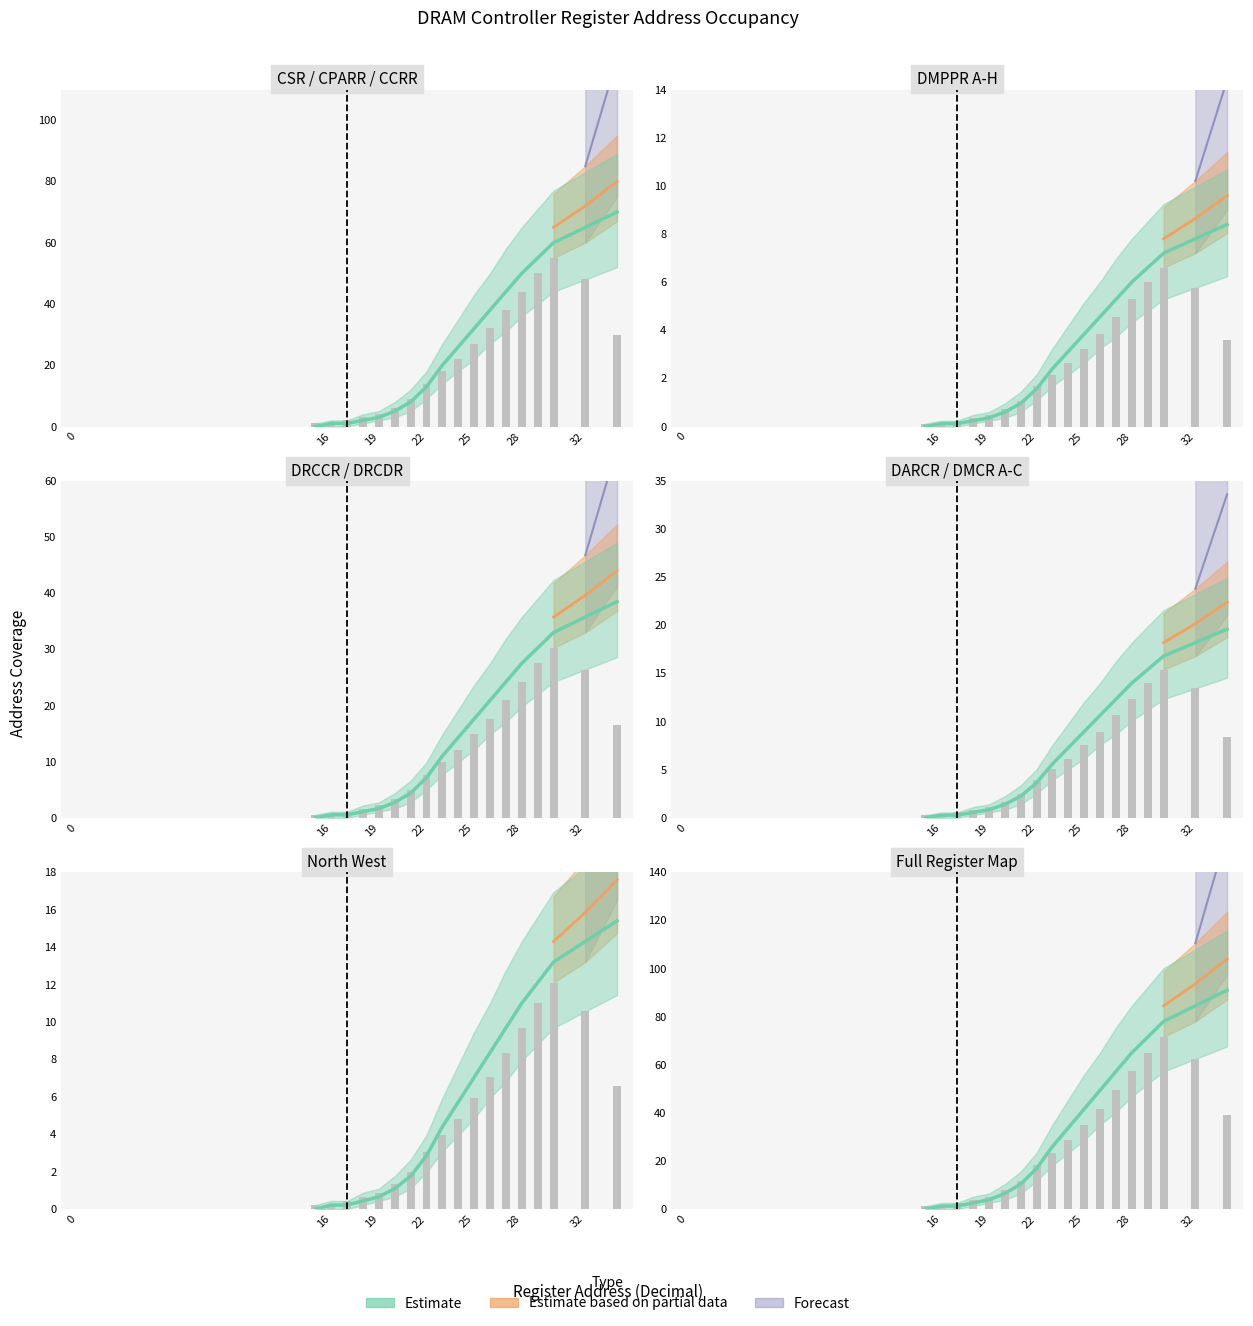

How many data points are above 23?

10